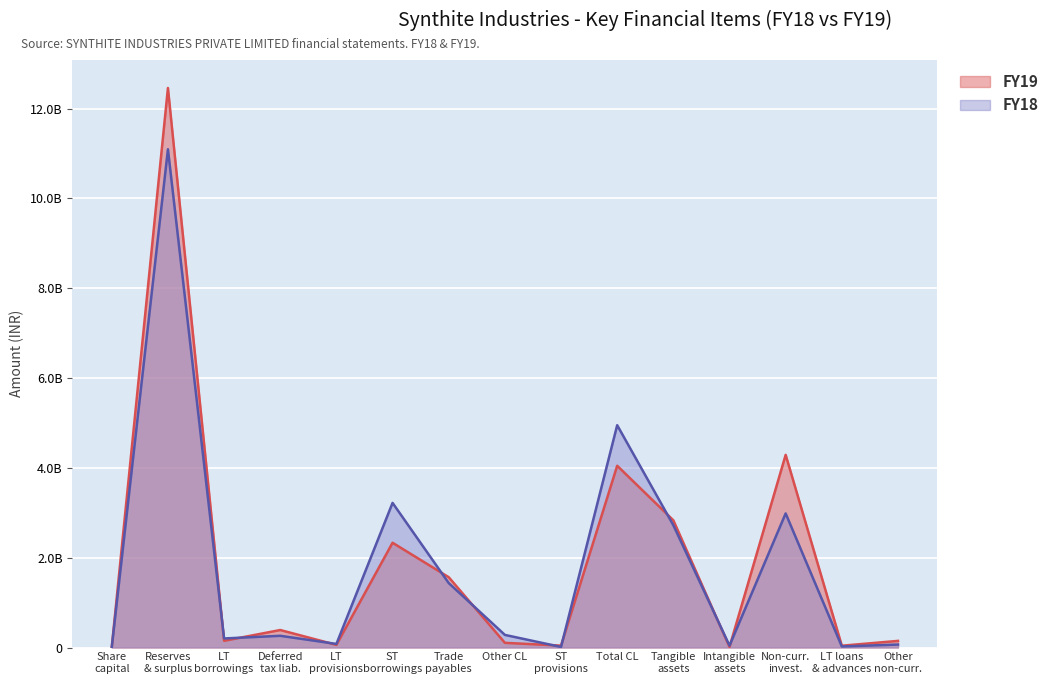

What is the value of the FY18 point at the 6th from the left?

3221220000